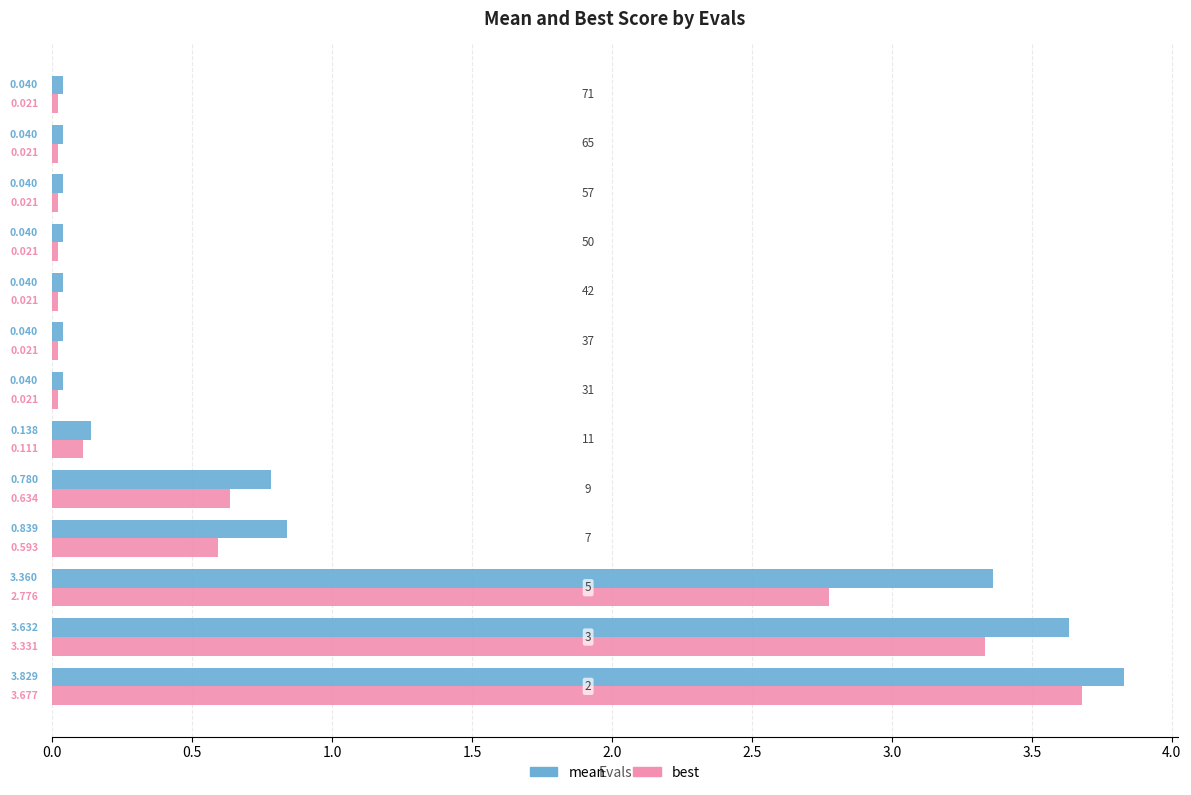

Rank the series by their average value, from highest to lowest.

mean, best